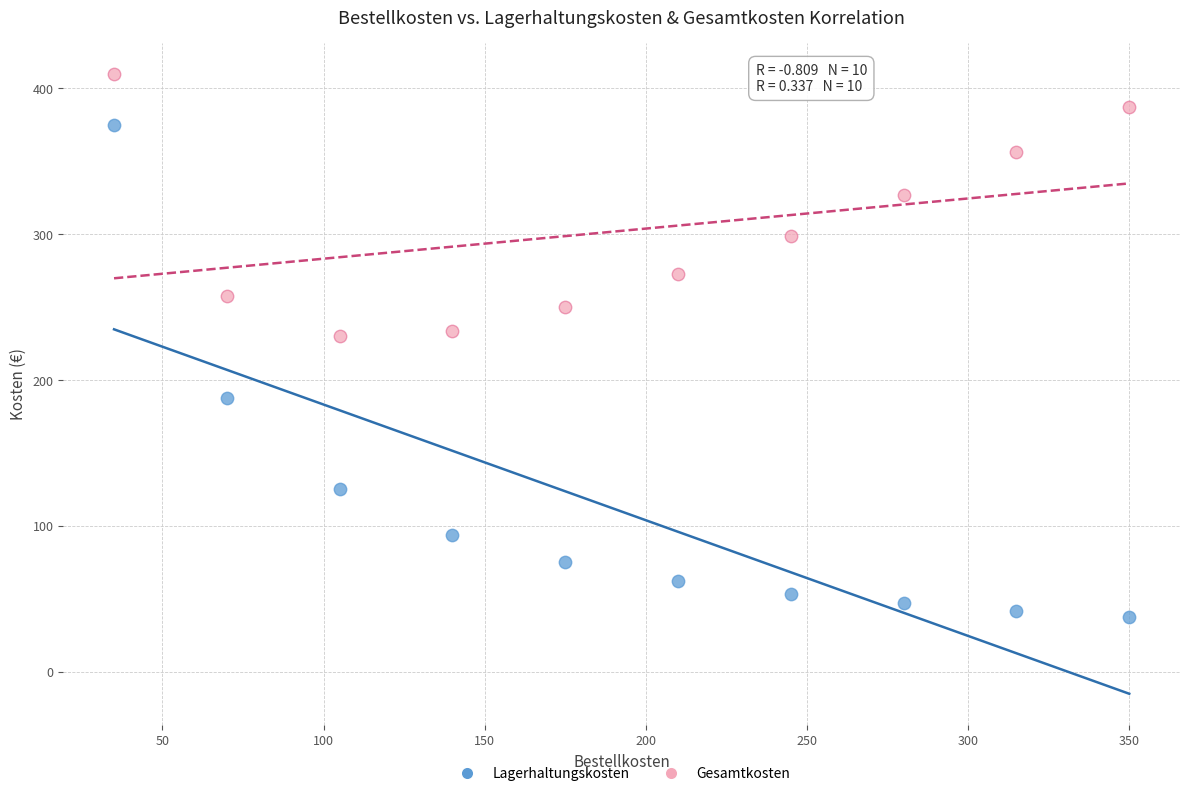

Which series has the largest Y range (max minus min)?

Lagerhaltungskosten